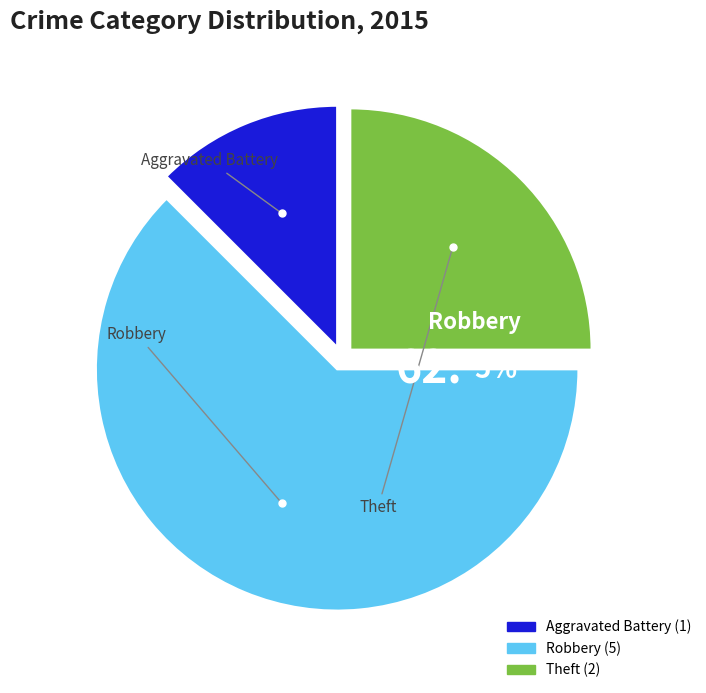

How many segments does this pie chart have?

3